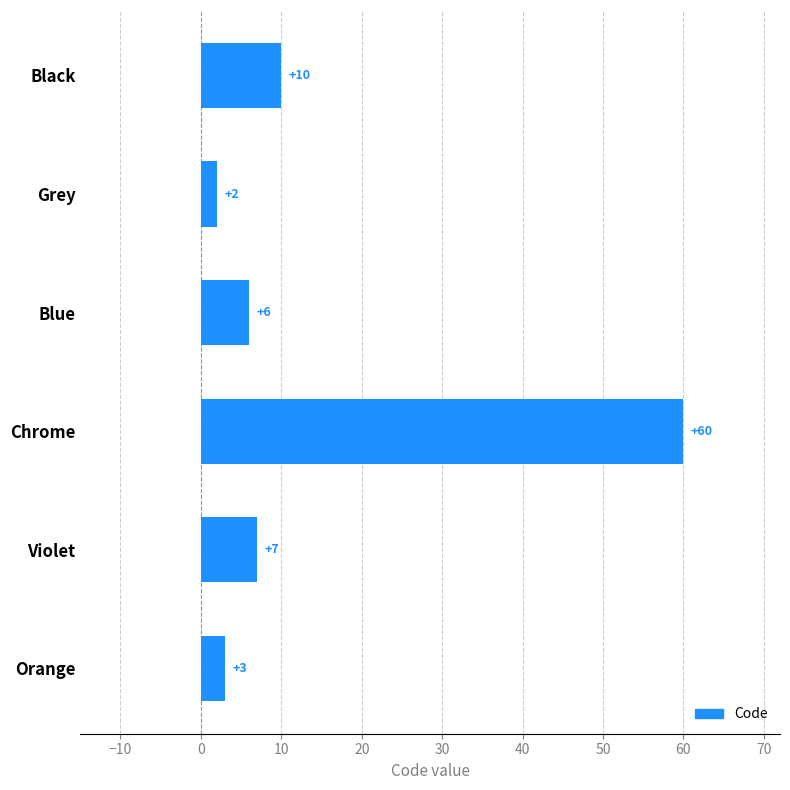

What is the sum of all values?

88